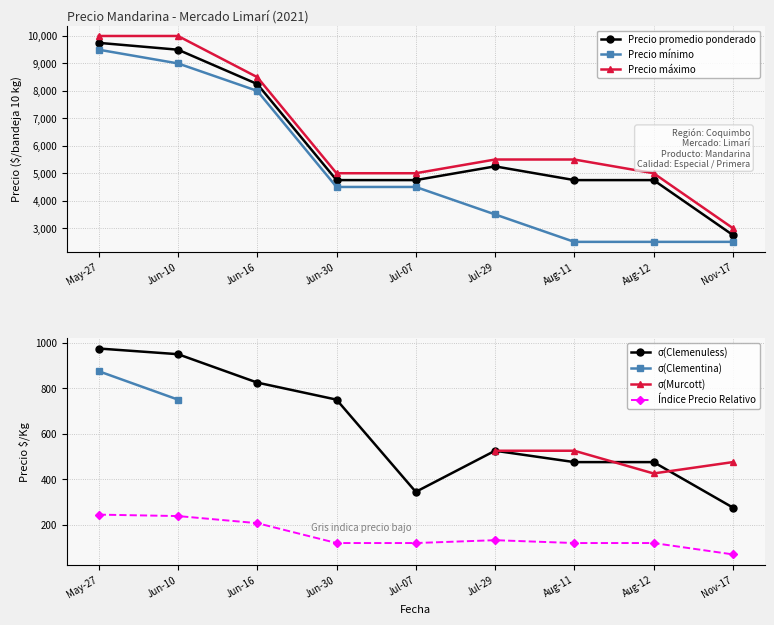

Is the value of Precio máximo at Aug-11 greater than the value of Precio mínimo at Jul-29?

Yes